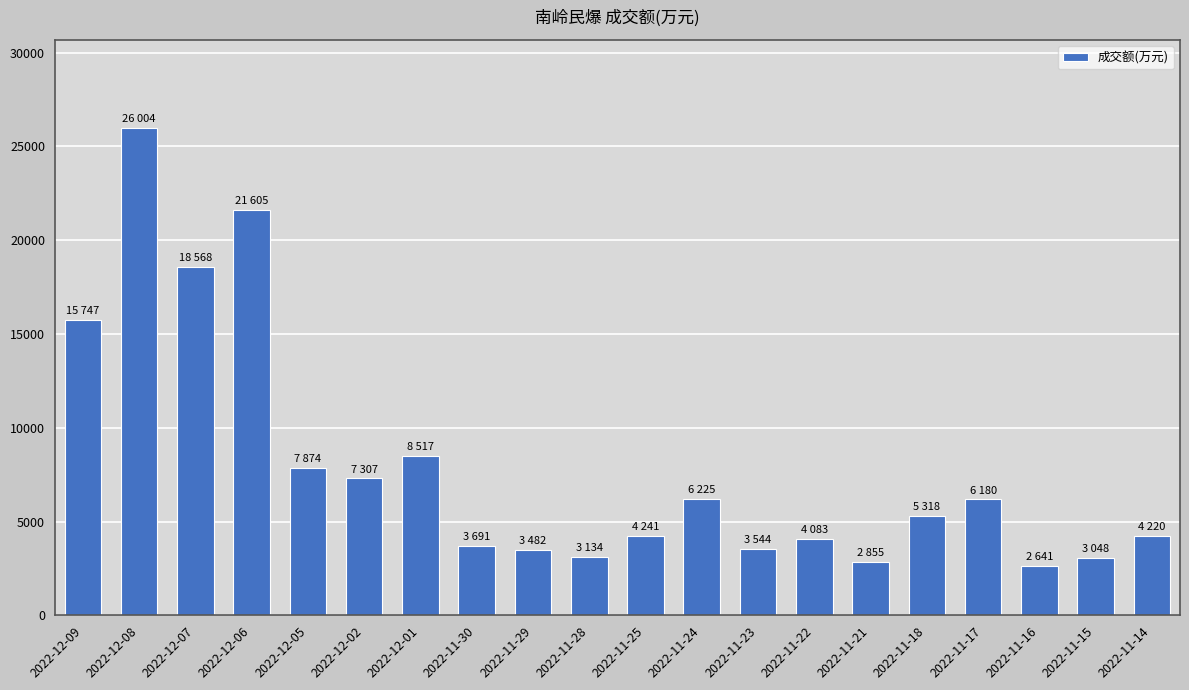

At which category does the chart reach its peak across all series?

2022-12-08